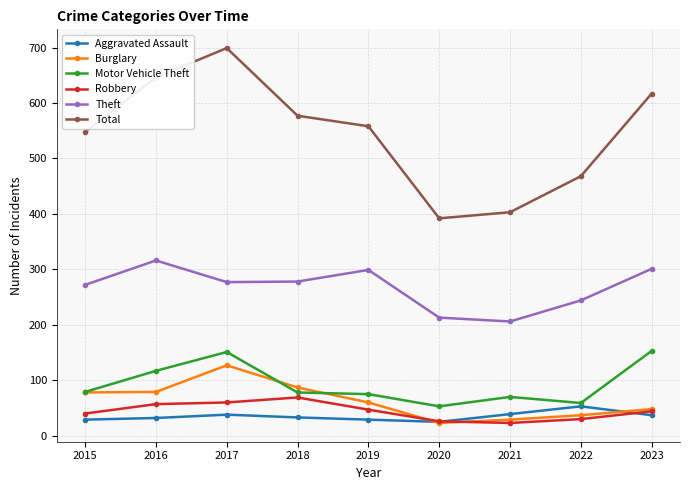

True or false: Motor Vehicle Theft and Robbery intersect in this chart.

False